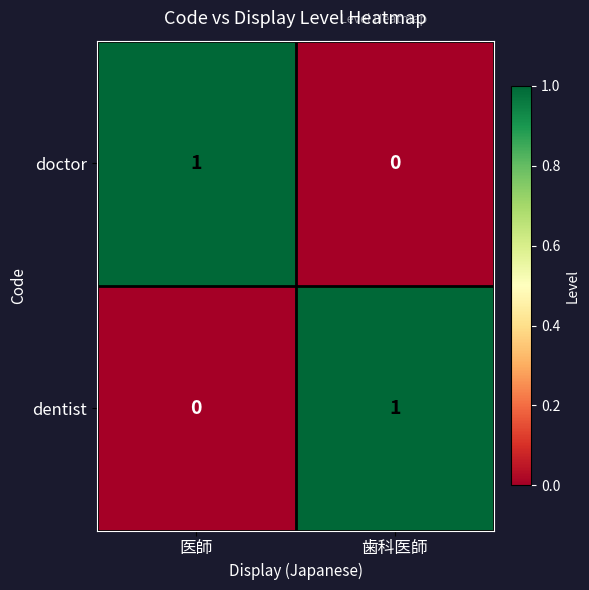

At which label is dentist closest to 0?

医師